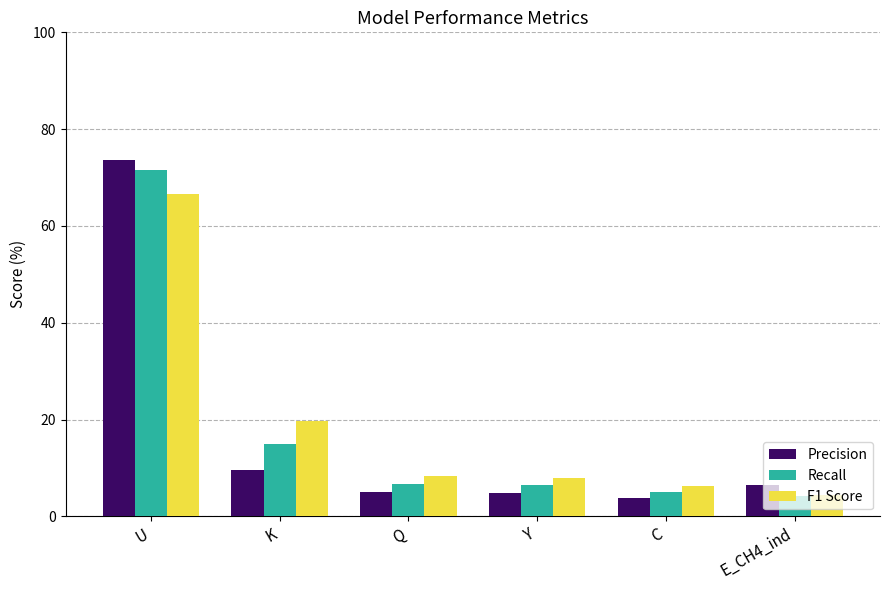

Does the chart contain any negative values?

No